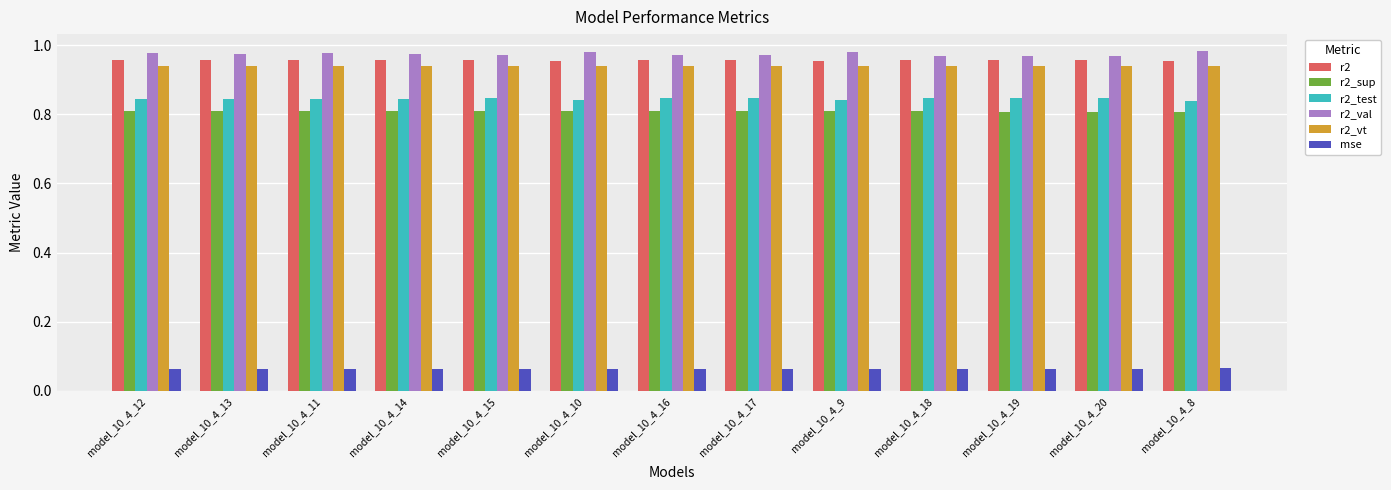

The r2_test series shows 0.8 at model_10_4_18. True or false?

True